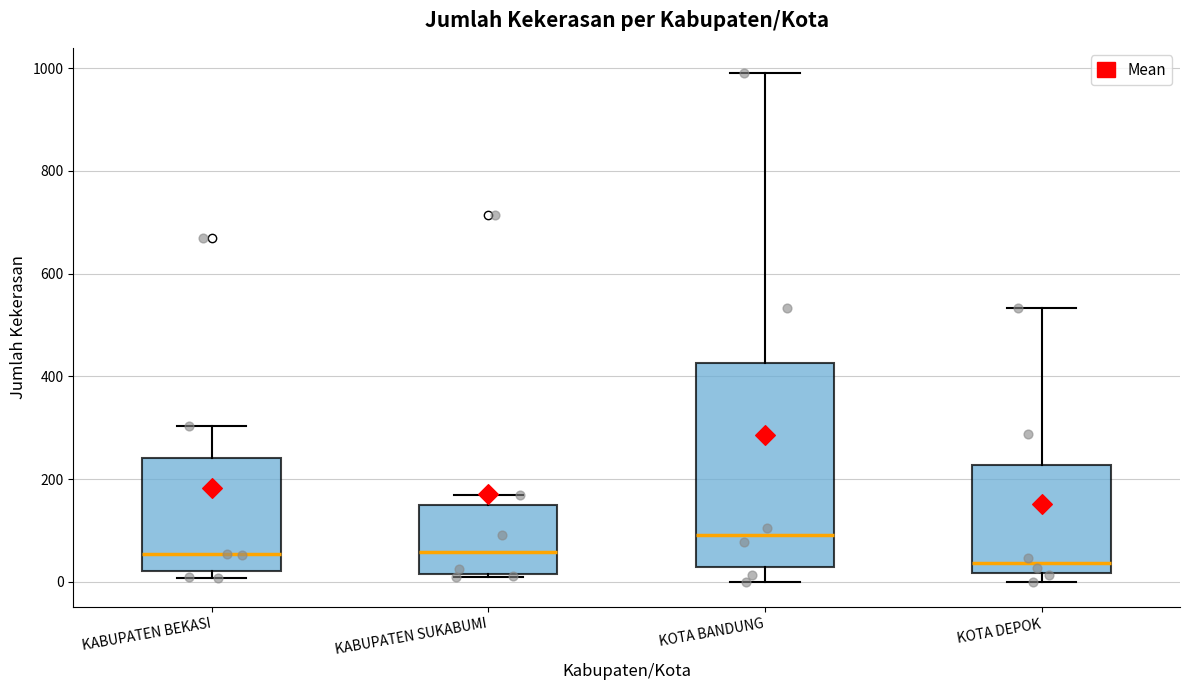

Reading left to right, transcribe this box plot: for each box, give where its median line is, the range the box spans, and where its two whiskers end, as read against the y-axis. The values are not printed on the chart, so give them approximately, as read against the axis.

KABUPATEN BEKASI: median 60, box 20 to 240, whiskers 0 to 300
KABUPATEN SUKABUMI: median 60, box 20 to 140, whiskers 20 to 160
KOTA BANDUNG: median 100, box 20 to 420, whiskers 0 to 1000
KOTA DEPOK: median 40, box 20 to 220, whiskers 0 to 540